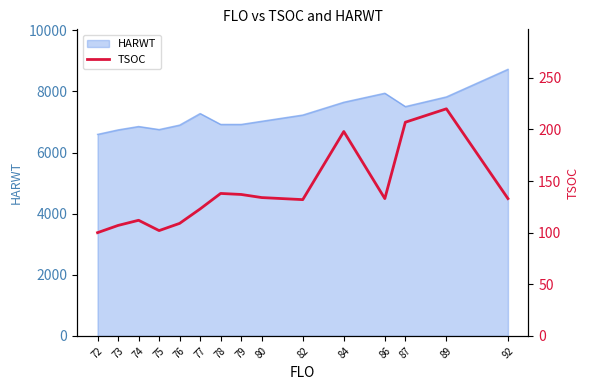

Between 80 and 89, which is larger?

89